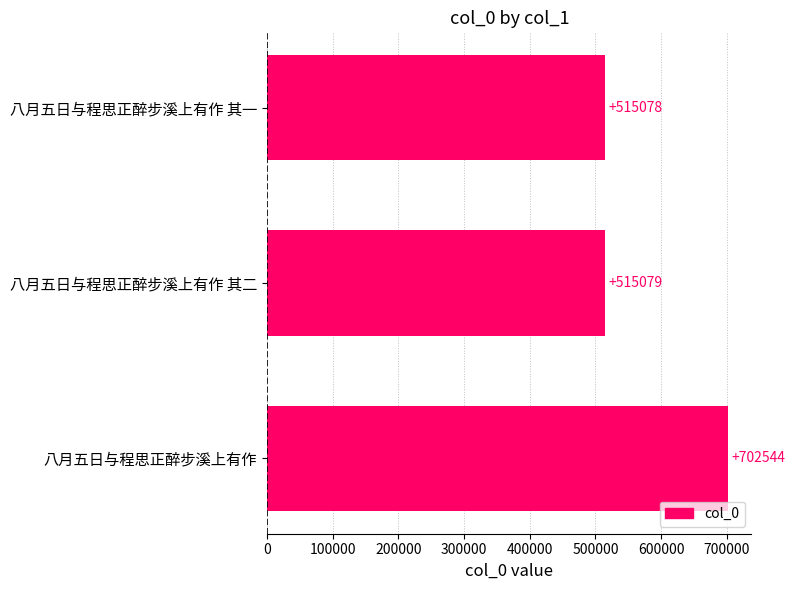

What is the difference between the maximum and minimum values?

187466